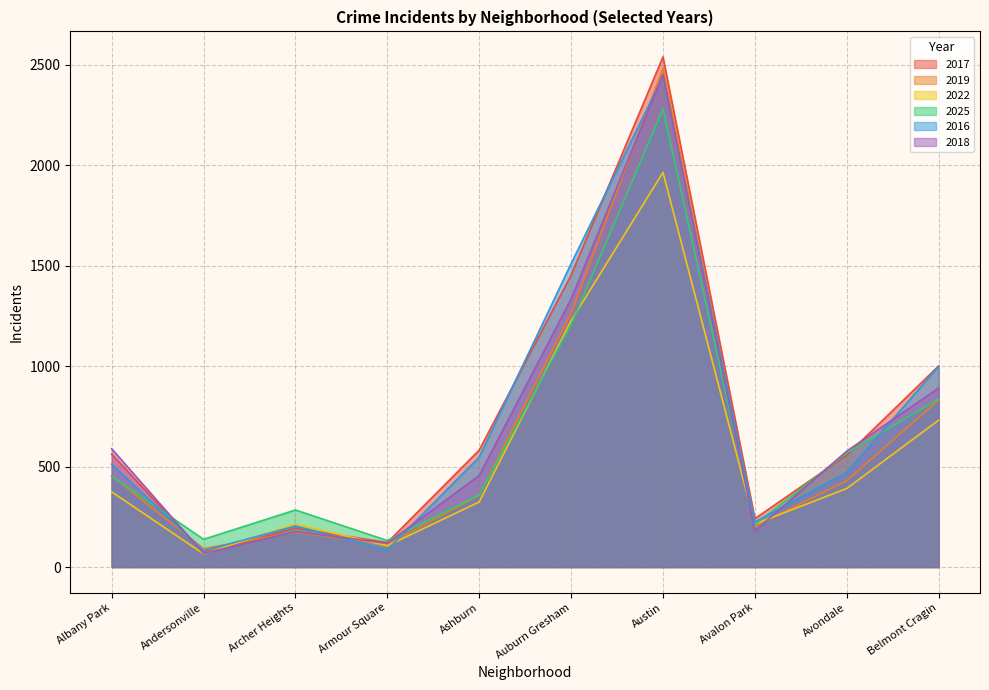

In 2022, how many points are higher than both neighbors (excluding endpoints)?

2